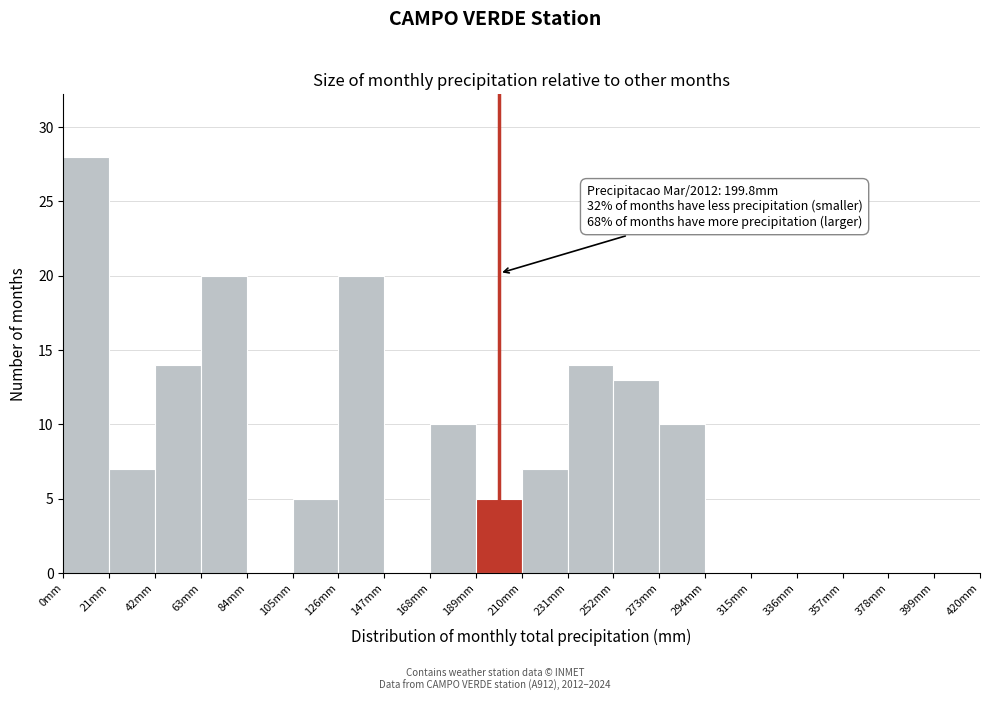

Which range on the x-axis has the tallest bar?

0 to 21